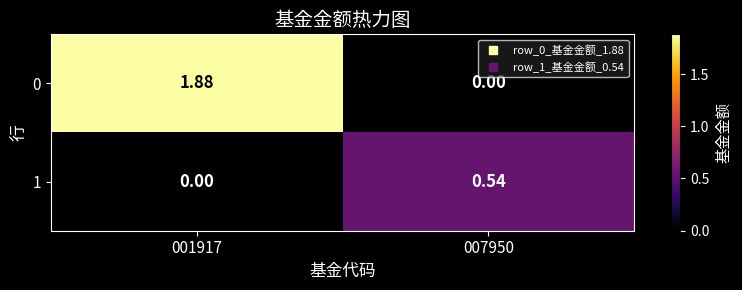

At how many categories does at least one series exceed 1?

1